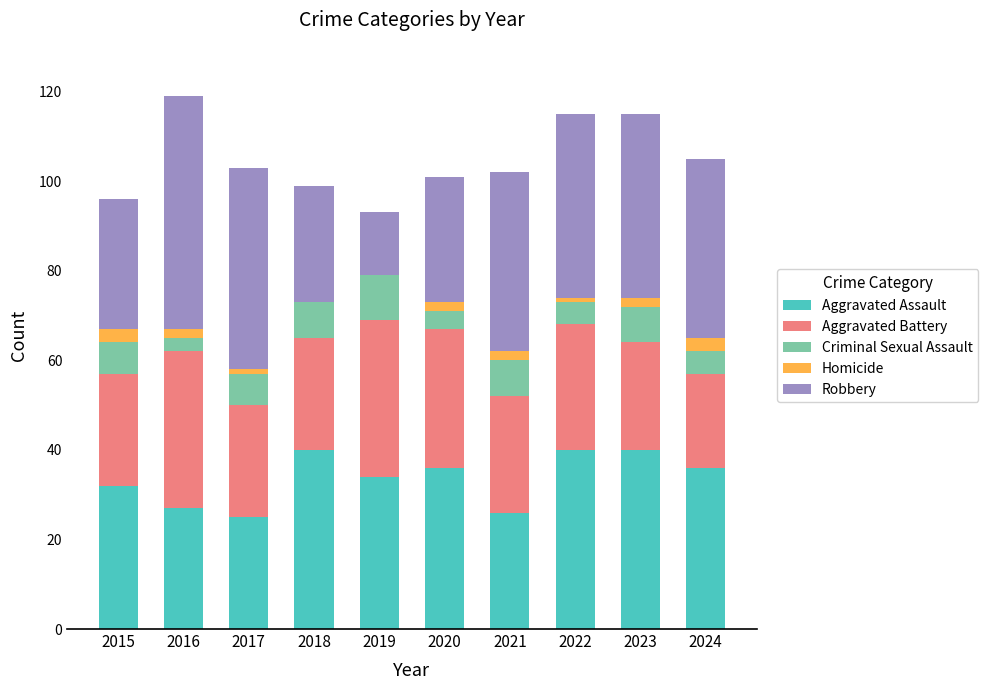

True or false: Aggravated Assault has a value of 14 at 2019.

False